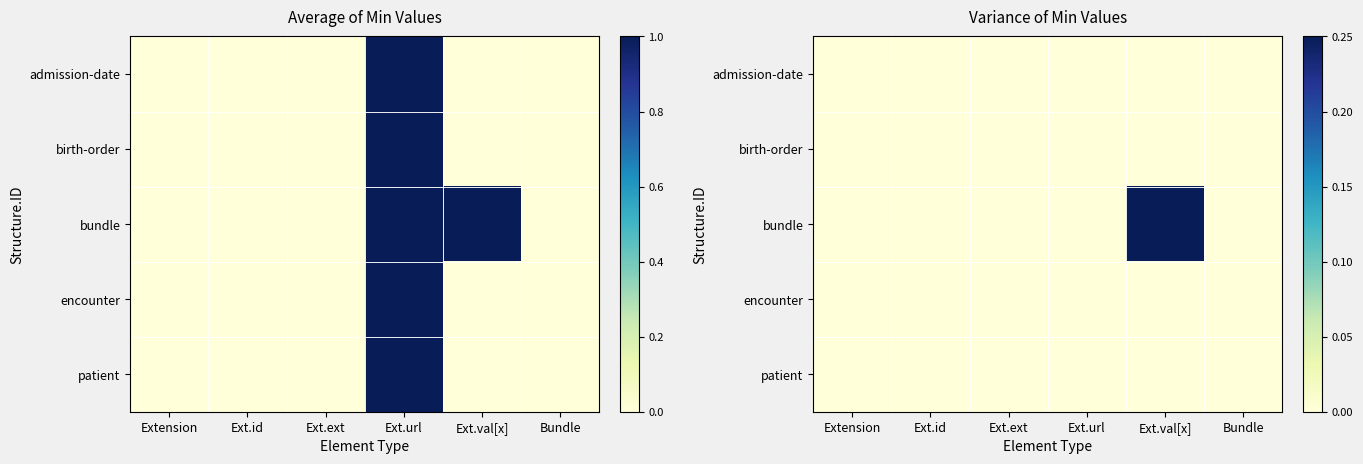

How many values in bundle are above zero?

1